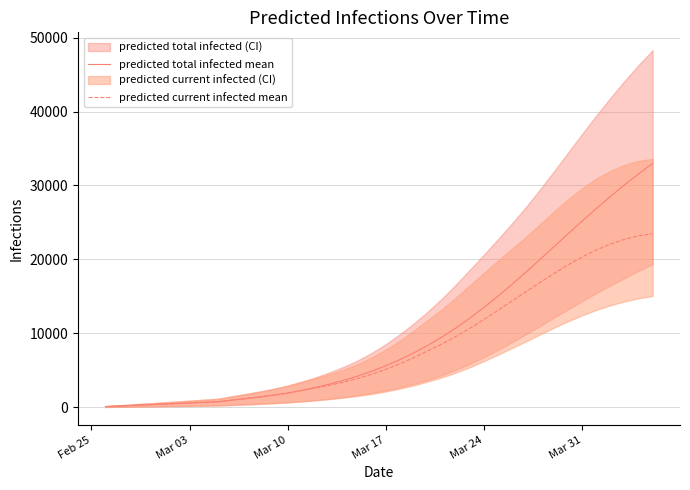

What is the maximum value for predicted current infected mean?

23480